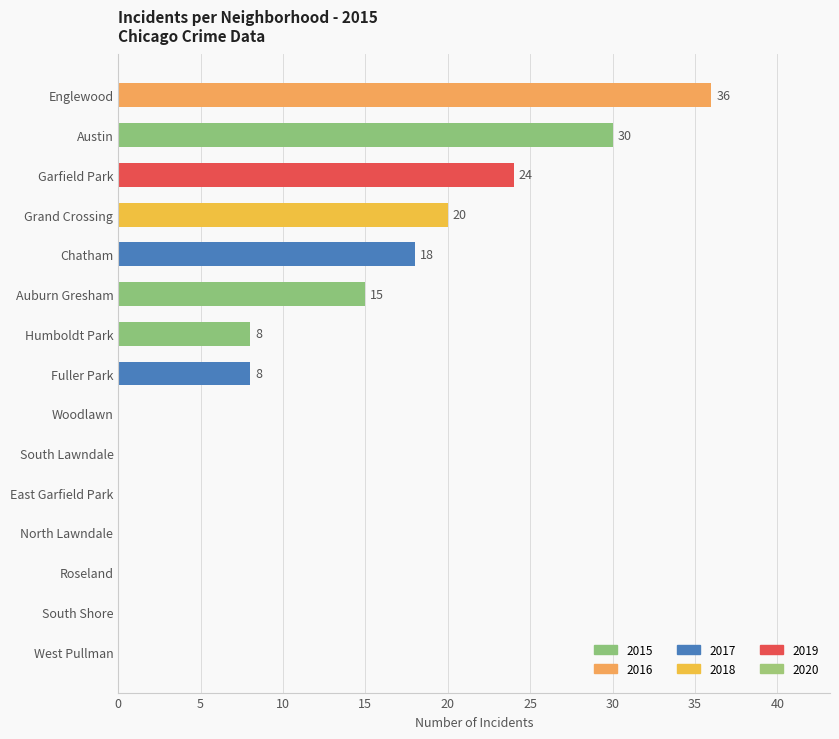

Where is the data nearest to the value 18?

Chatham